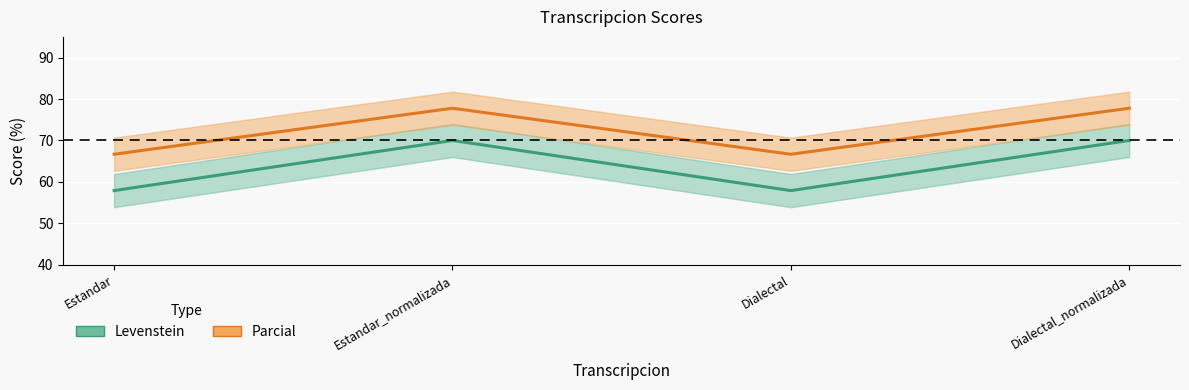

At which label does Parcial first exceed 77?

Estandar_normalizada